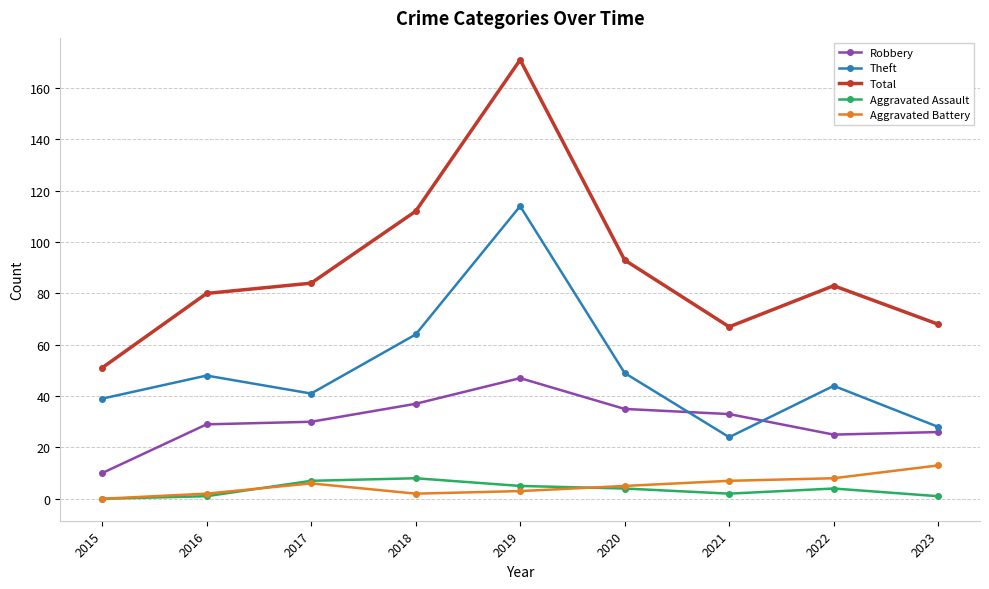

True or false: Aggravated Assault and Theft cross at least once.

False